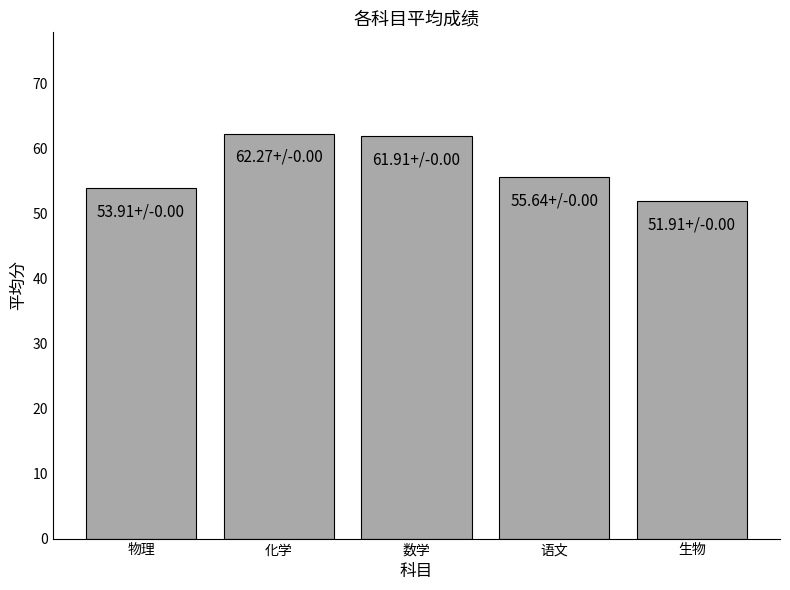

True or false: the data shows 62.3 at 化学.

True